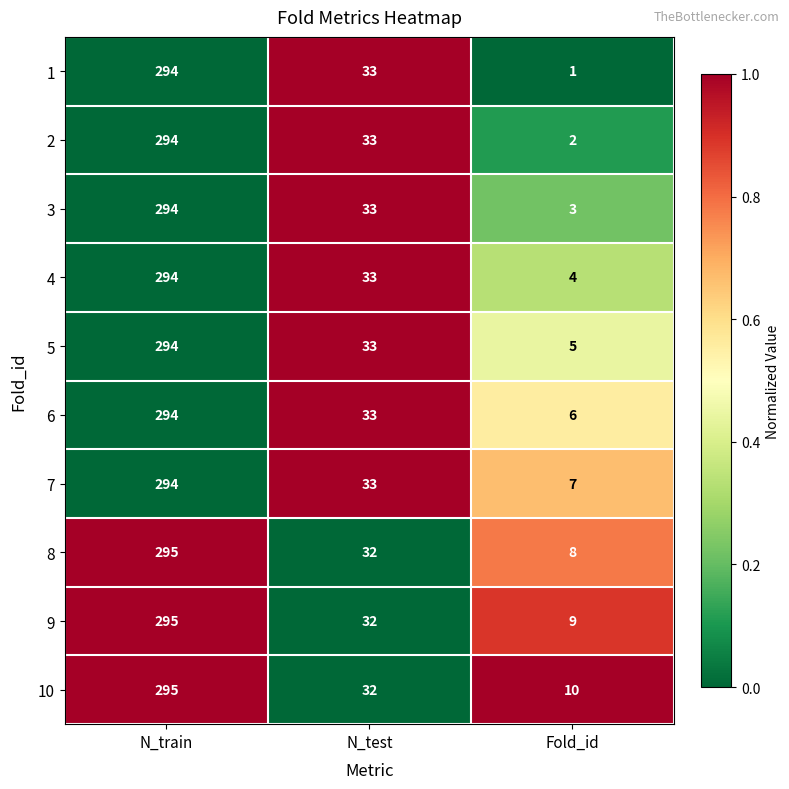

At which label does 1 reach its minimum?

Fold_id